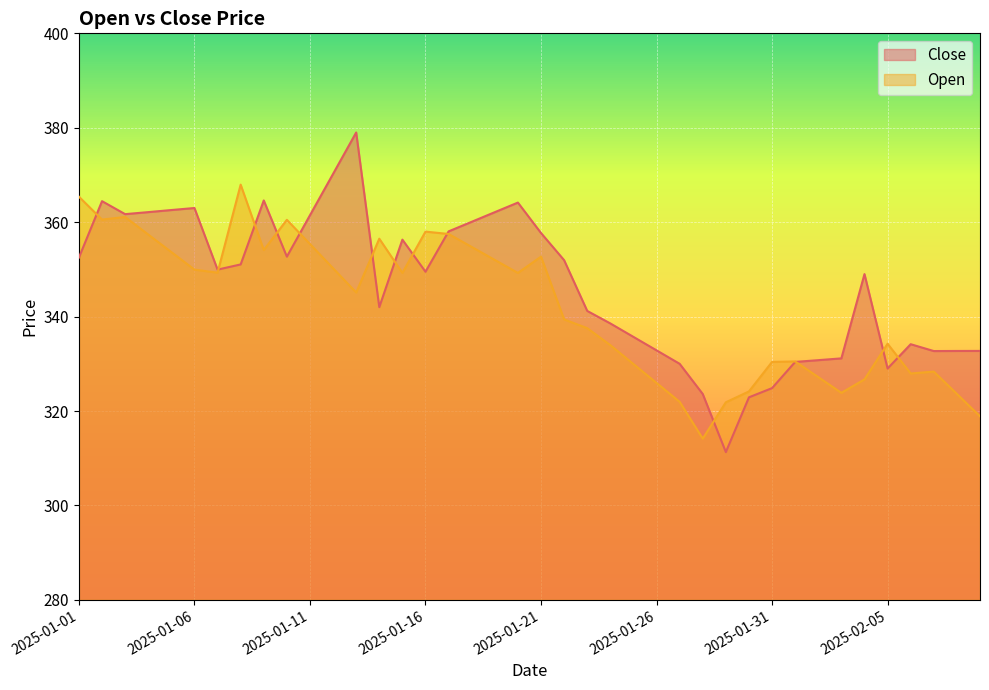

What is the difference between the second highest and second lowest values in the Close series?

47.3